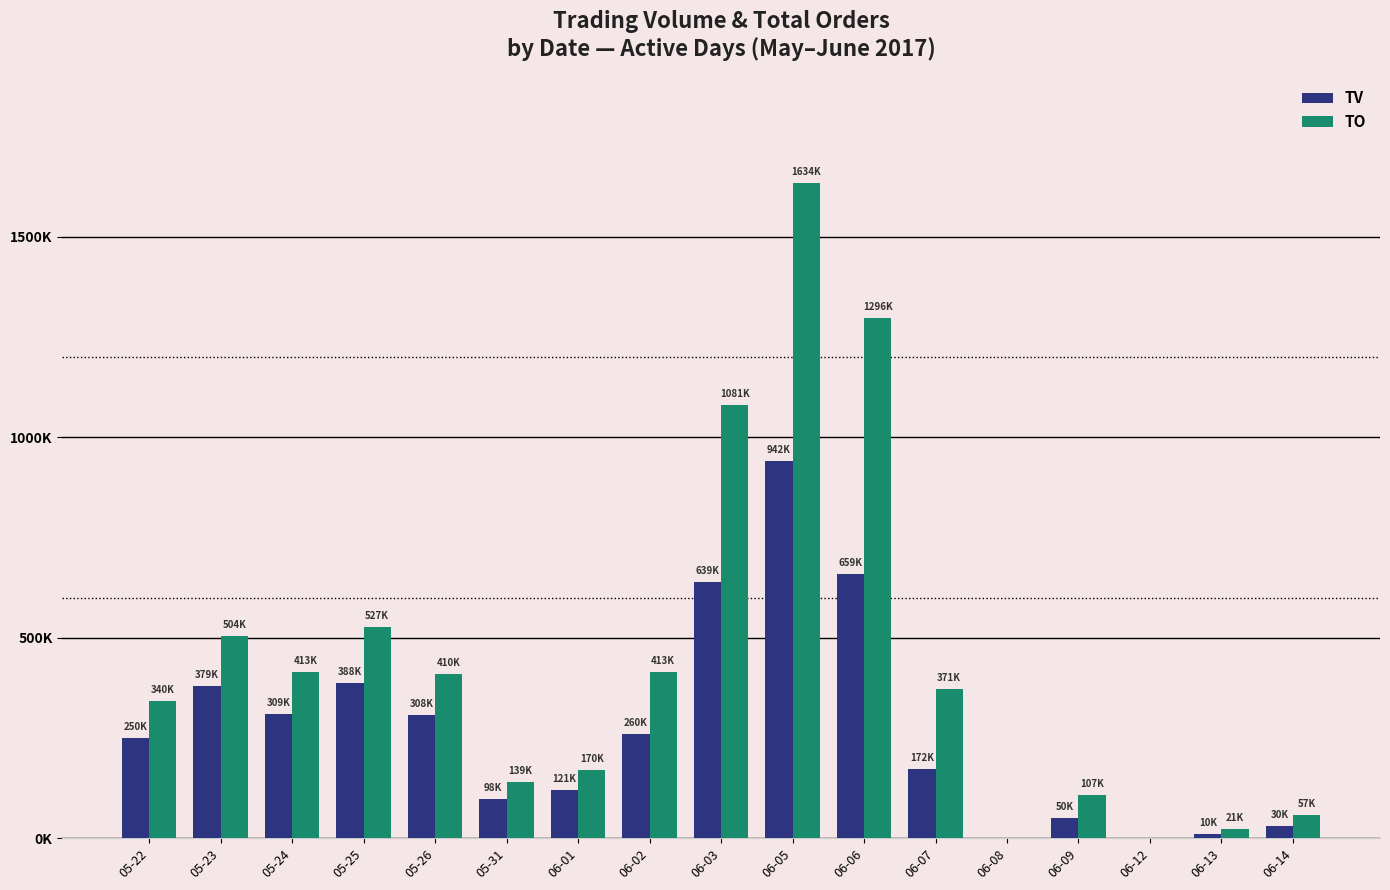

At which label does TV reach its peak?

06-05